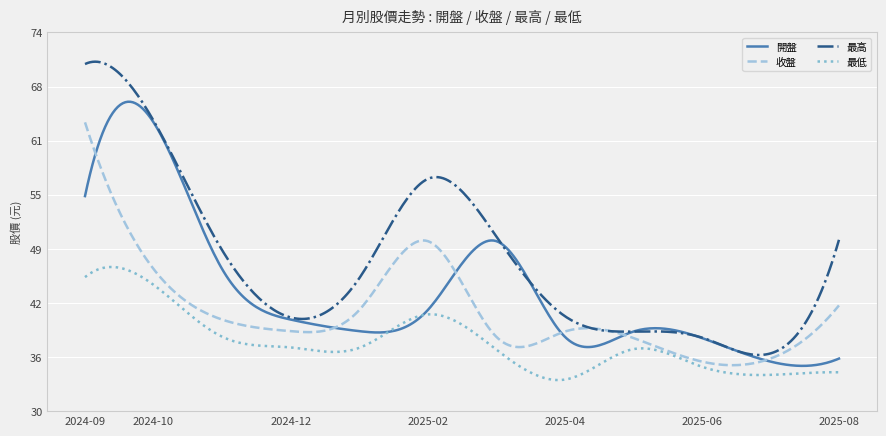

What is the lowest value of the 開盤 series?

35.1